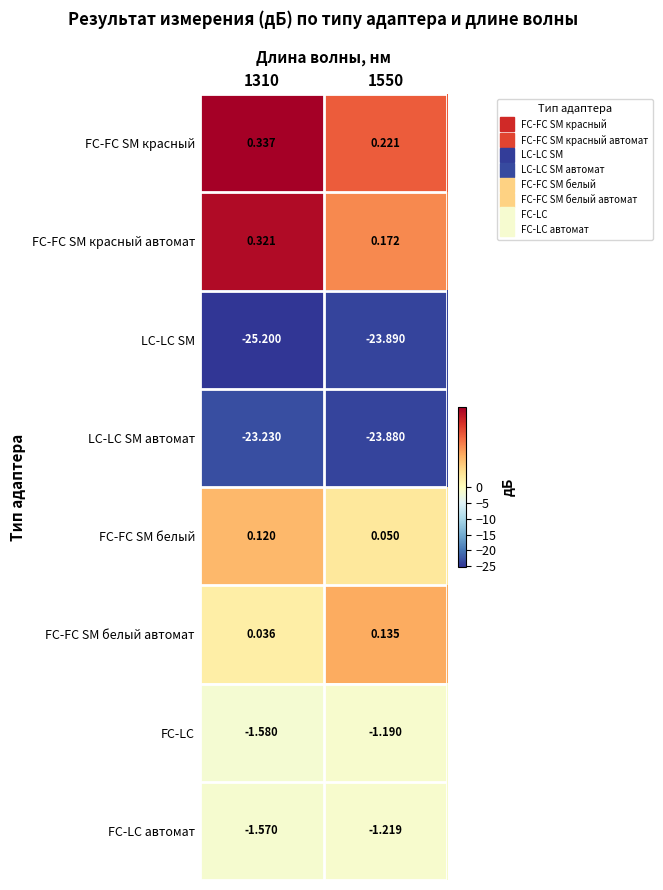

Between 1310 and 1550, which series saw the biggest shift?

LC-LC SM